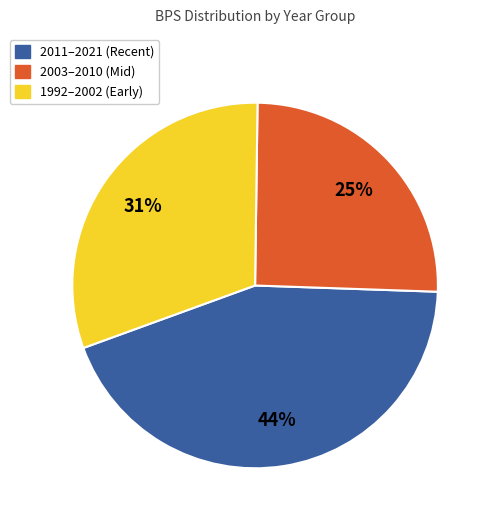

Is there any slice that represents more than half of the pie?

No